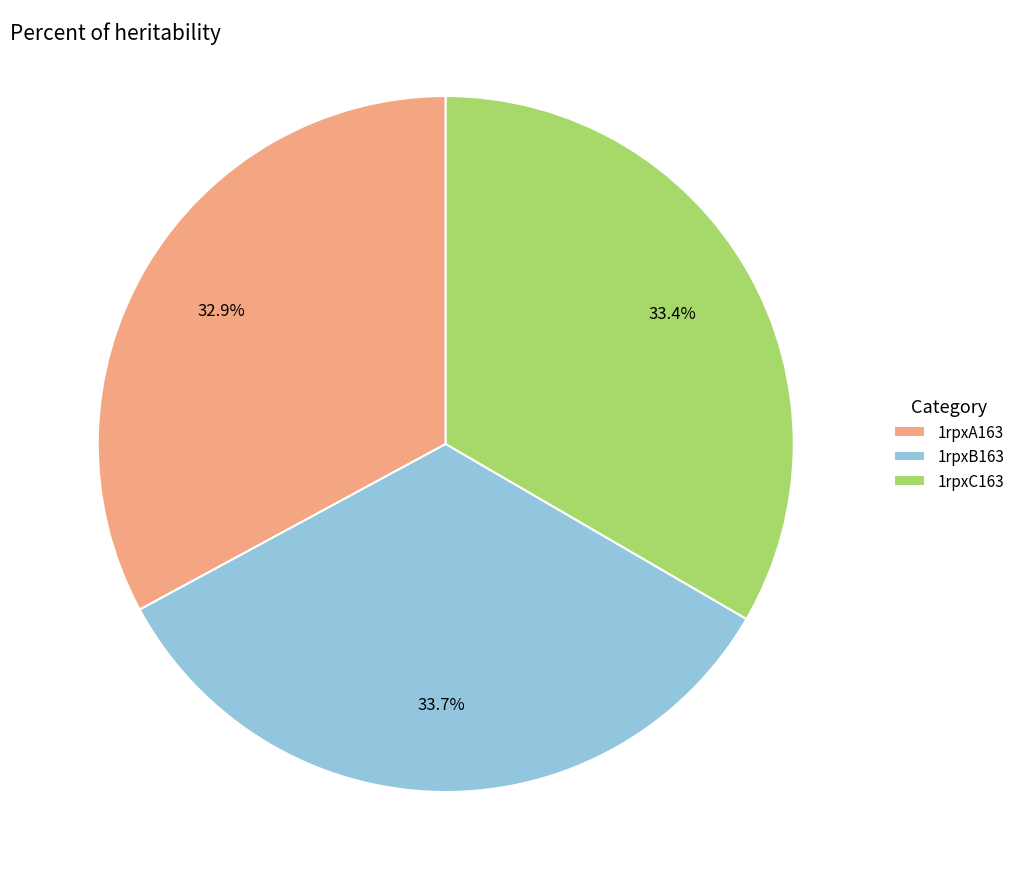

Is 1rpxB163 the majority of the pie?

No